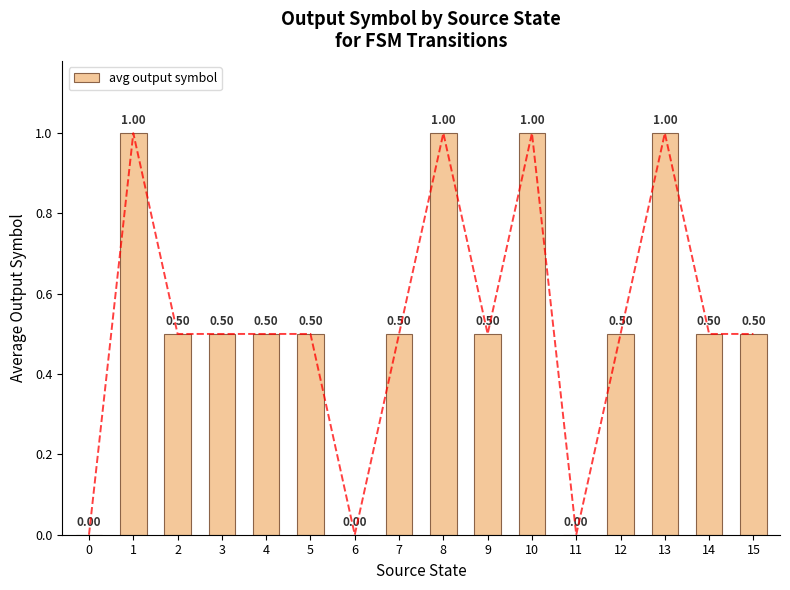

Reading right to left, extract all data points from this chart.

15=0.5	14=0.5	13=1.0	12=0.5	11=0.0	10=1.0	9=0.5	8=1.0	7=0.5	6=0.0	5=0.5	4=0.5	3=0.5	2=0.5	1=1.0	0=0.0